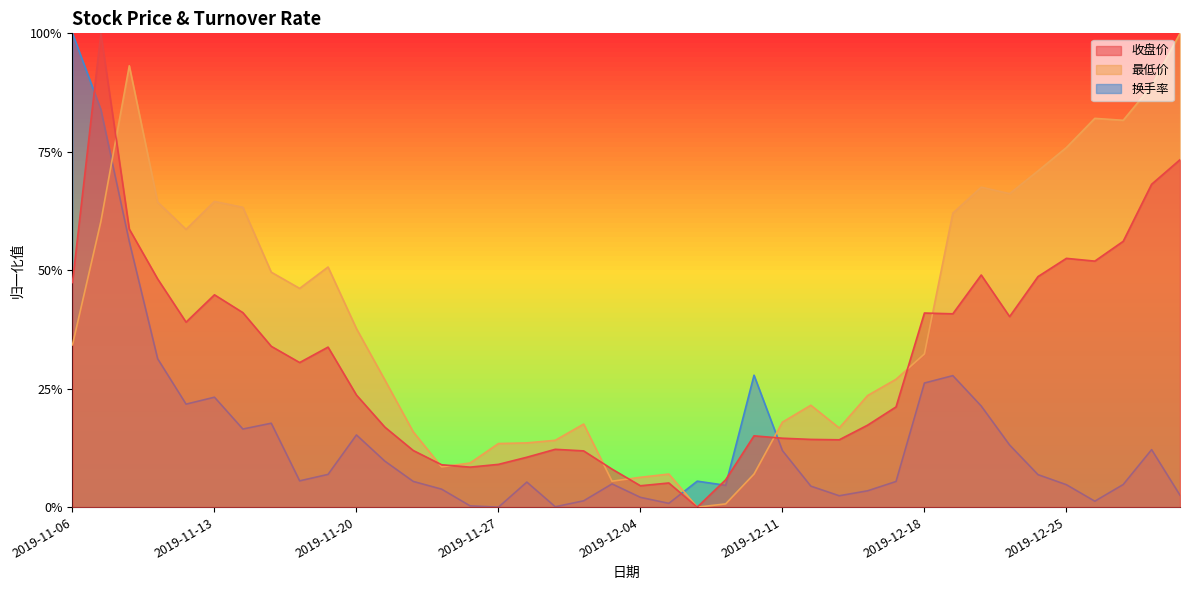

How many times do 最低价 and 收盘价 cross each other?

8